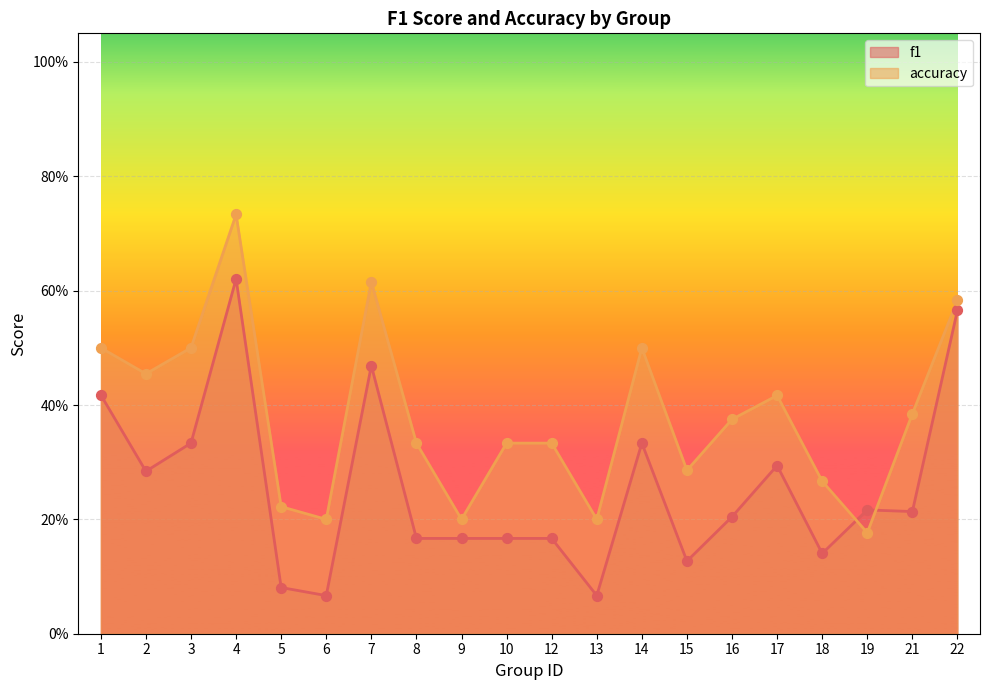

What is the total value across all series at 8?

0.5